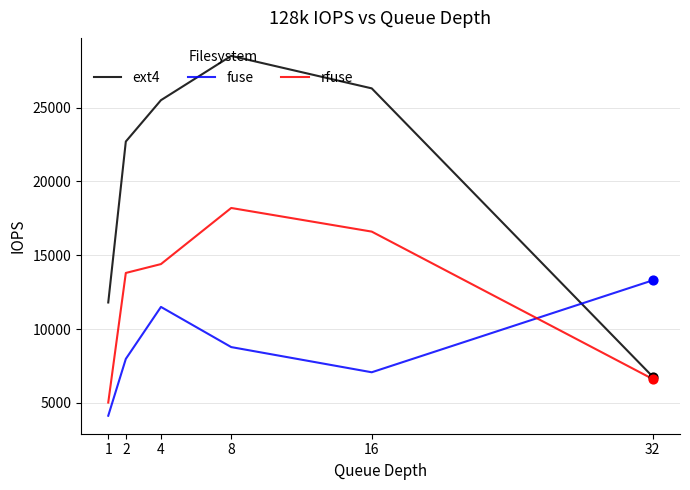

Which series has the largest total across all categories?

ext4